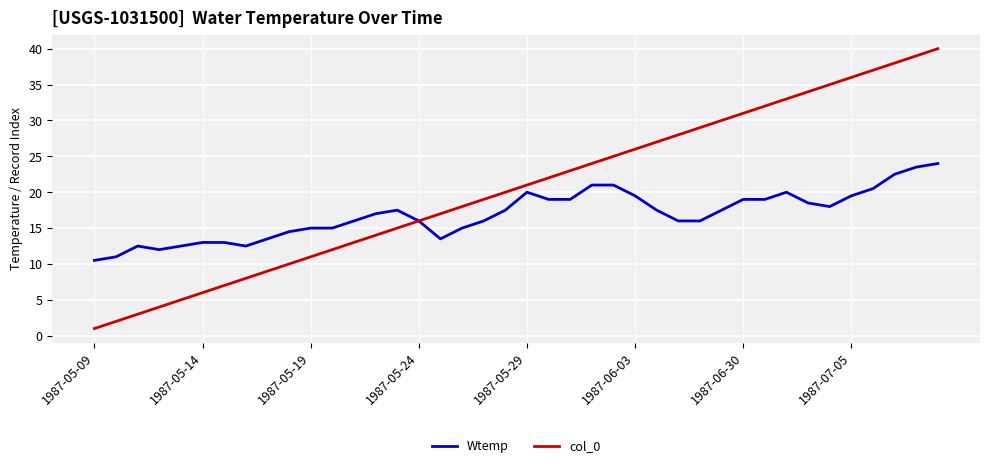

List the series in order of their overall mean, highest first.

col_0, Wtemp